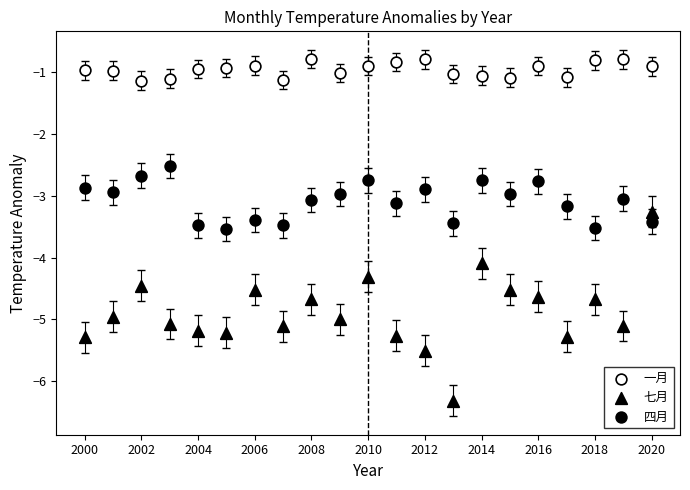

Count the number of points in this scatter plot.

63